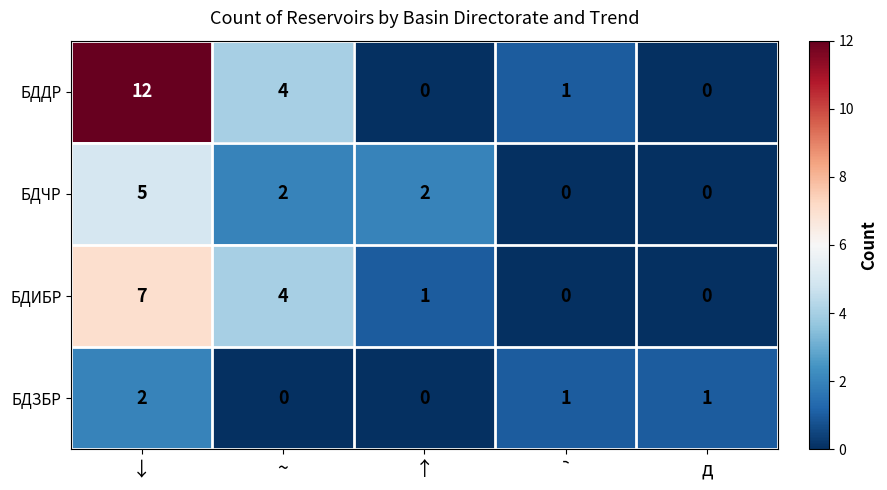

Reading left to right, what are all the values shown in this chart?

БДДР: 12	4	0	1	0
БДЧР: 5	2	2	0	0
БДИБР: 7	4	1	0	0
БДЗБР: 2	0	0	1	1